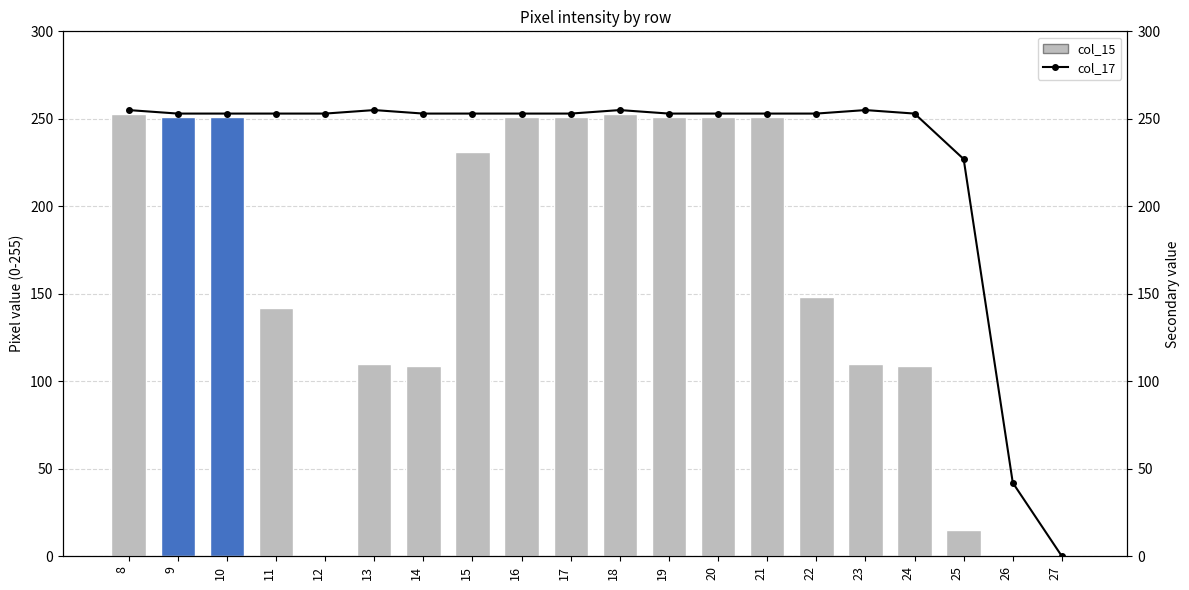

What is the difference between the highest and lowest values at 24?

144